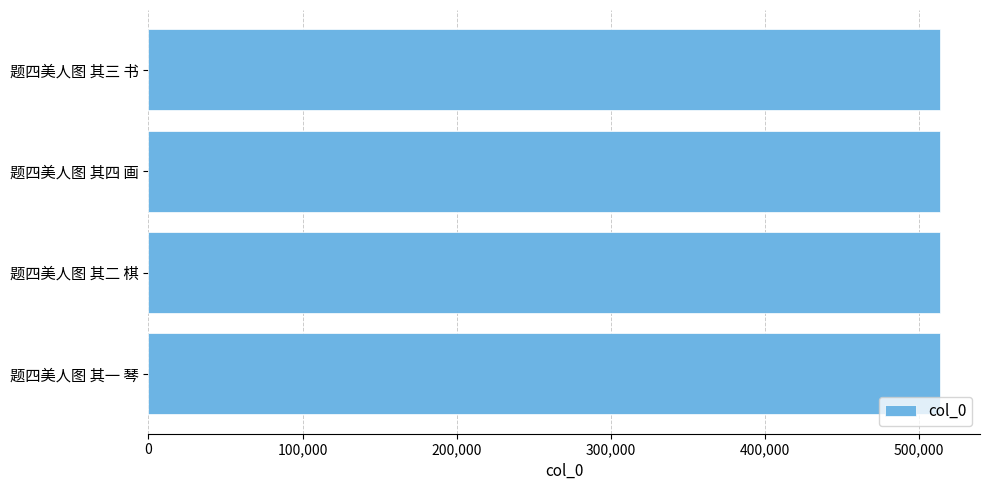

How many data points does each series have?

4